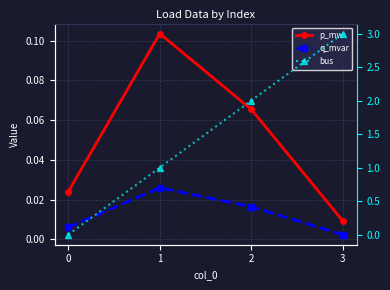

True or false: bus has more than 0 interior local peaks.

False